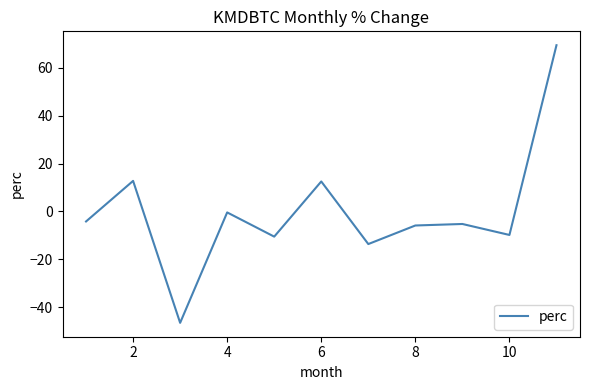

What is the maximum value shown in the chart?

69.5